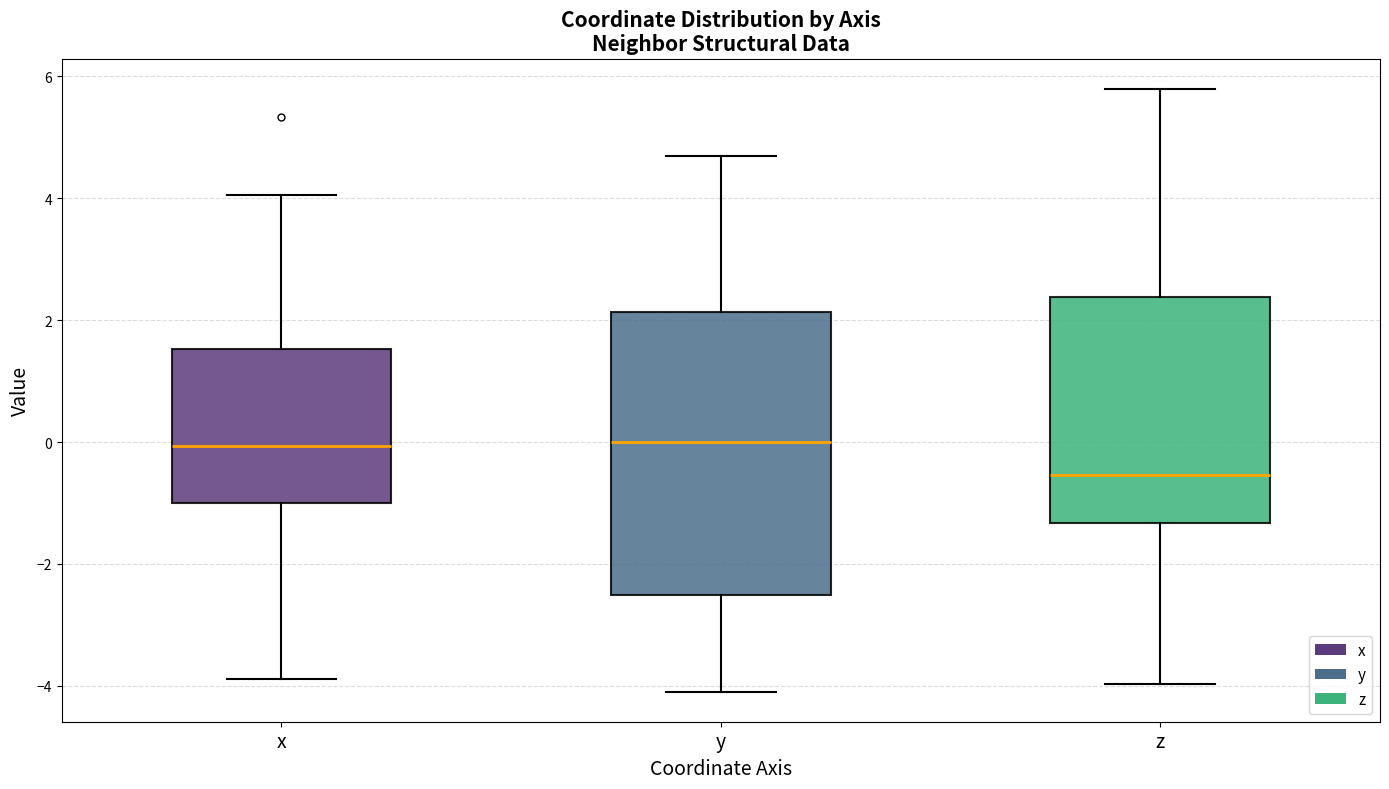

Which box is the tallest, from its lower edge to its upper edge?

y